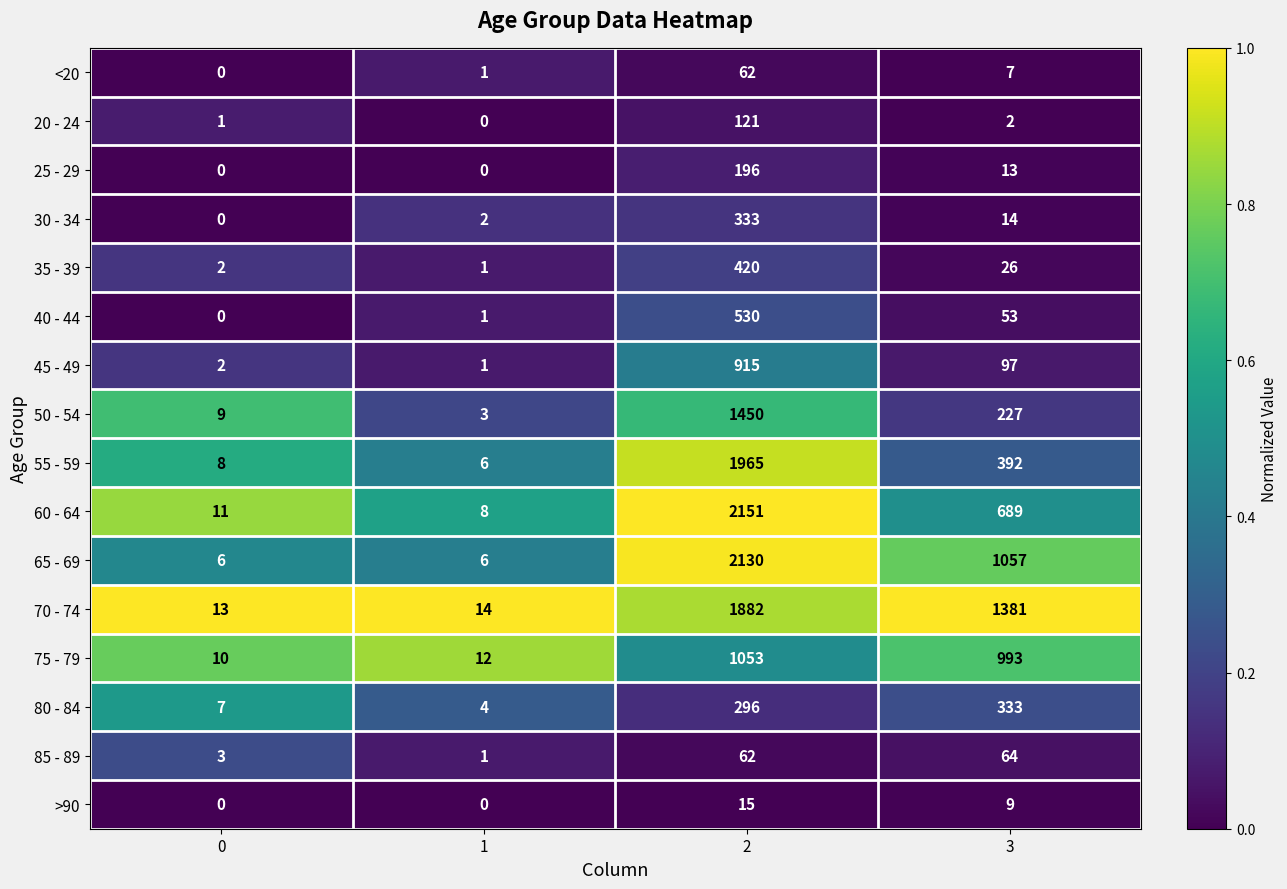

What value does the >90 series have at 3, to the nearest 10?

10